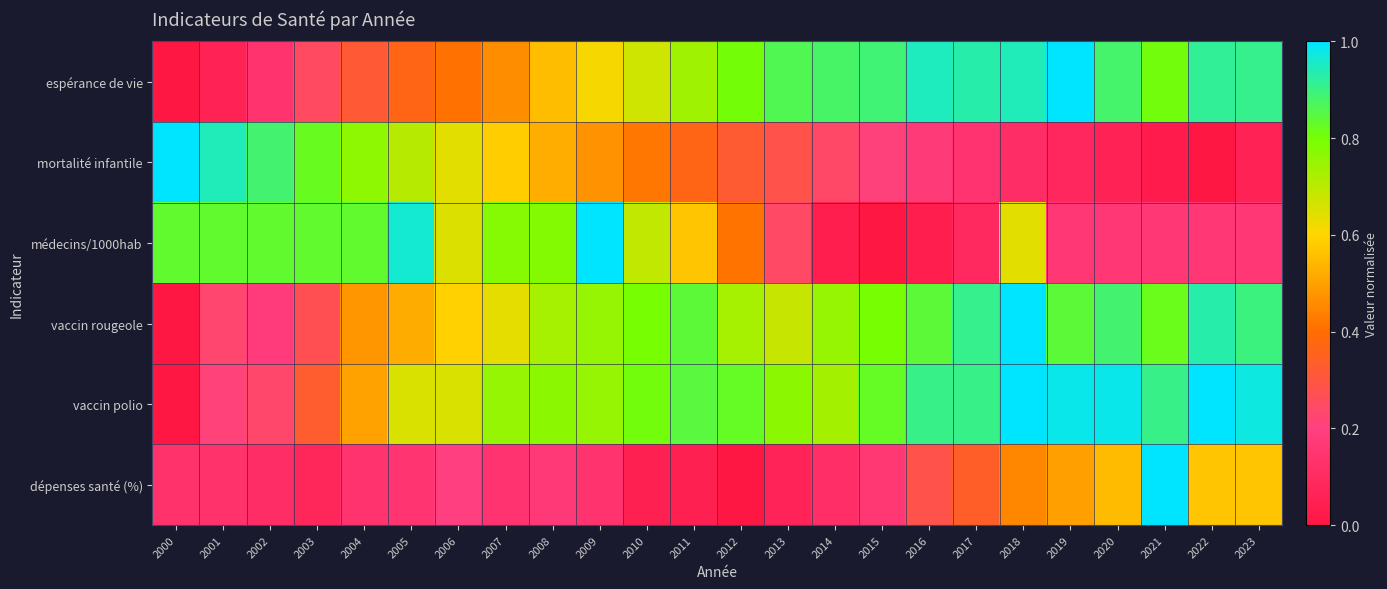

At 2007, list the series in order from largest to smallest.

médecins/1000hab, vaccin polio, vaccin rougeole, mortalité infantile, espérance de vie, dépenses santé (%)